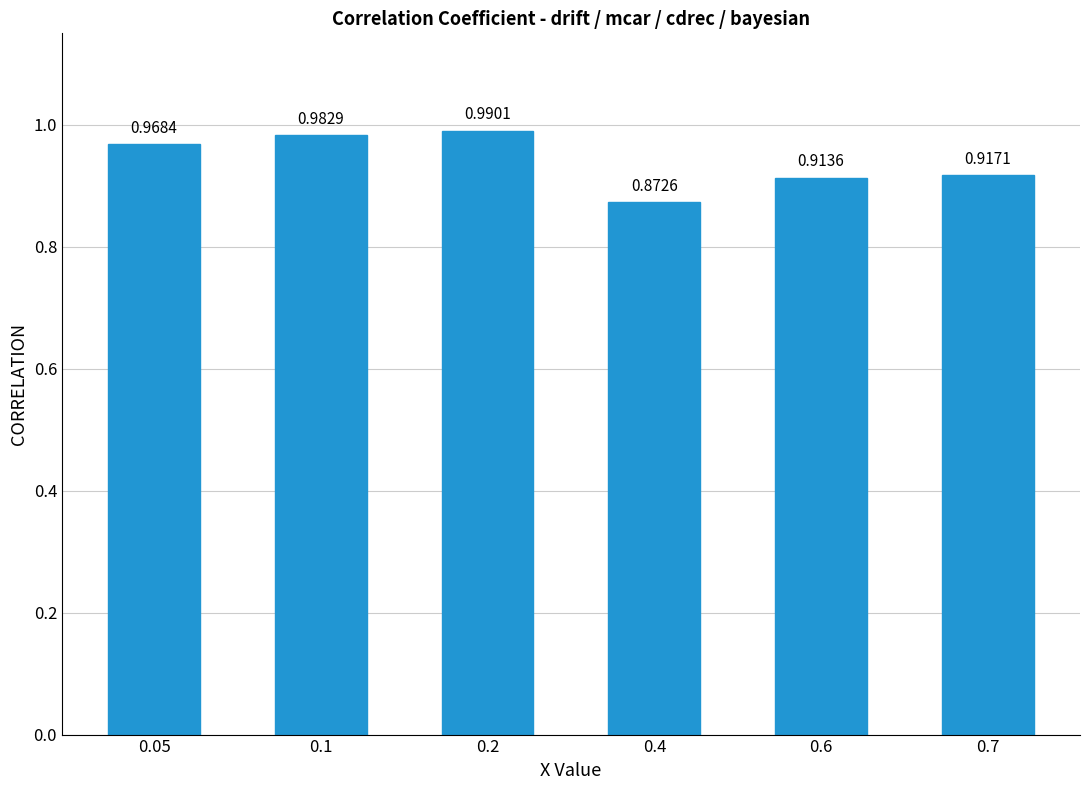

Which has a higher value, 0.6 or 0.4?

0.6